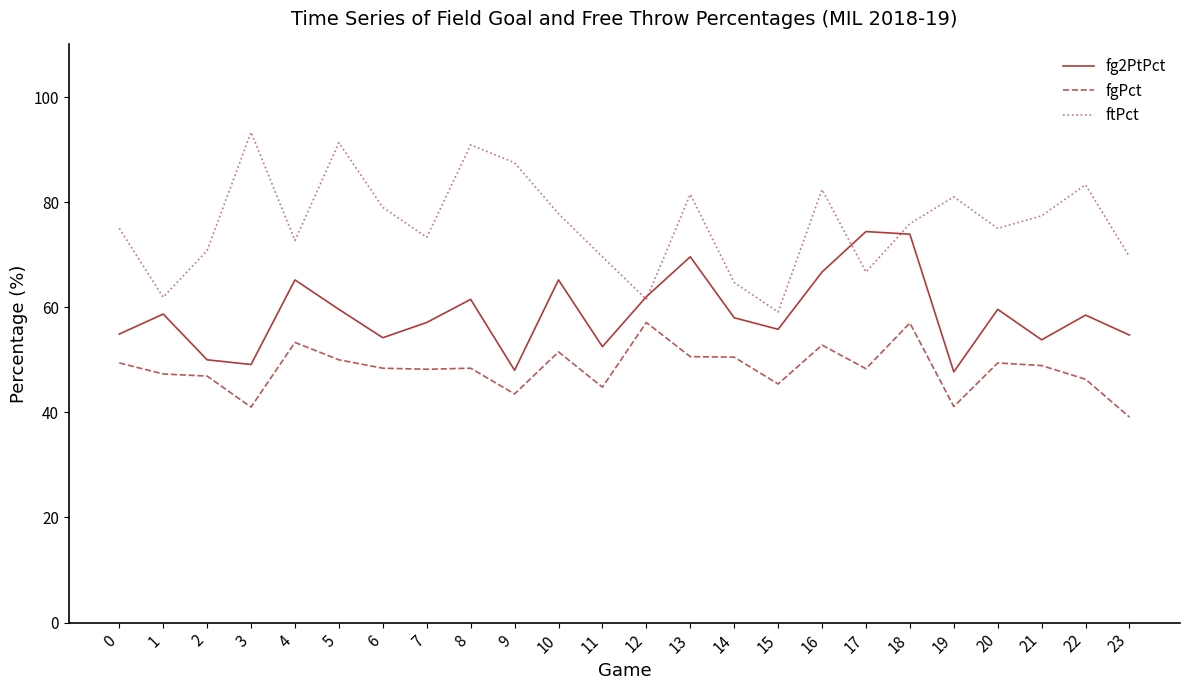

Which category has the highest value across all series?

3